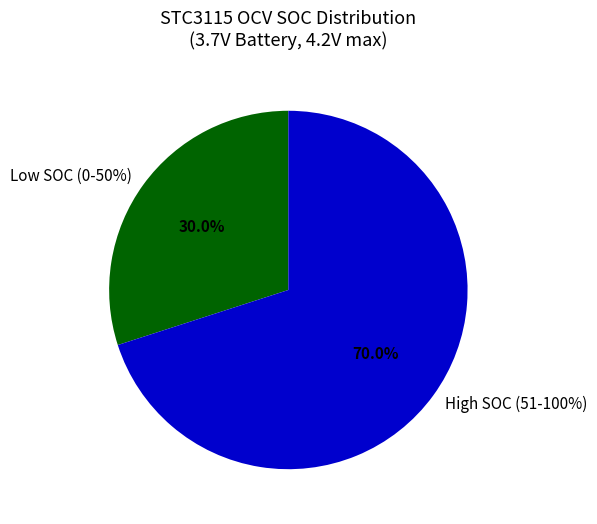

Approximately how many times larger is the value at 70 compared to 80?

0.9